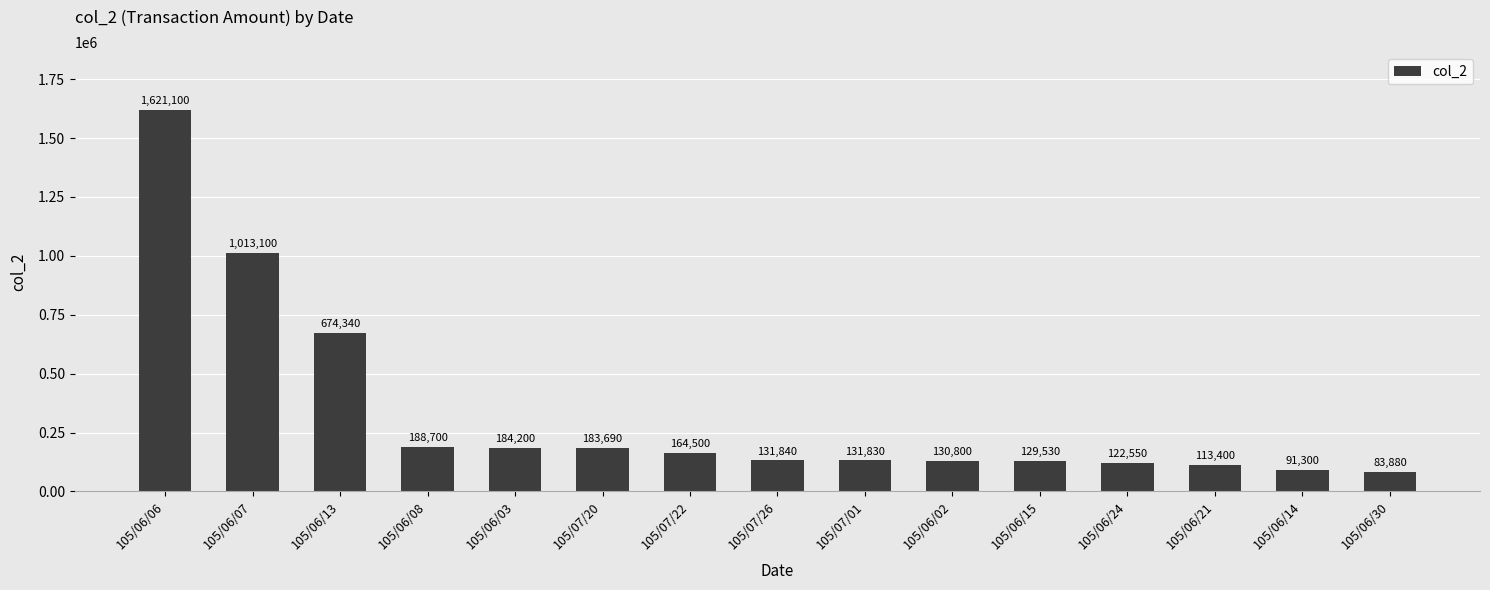

True or false: the data shows 1621100 at 105/06/06.

True